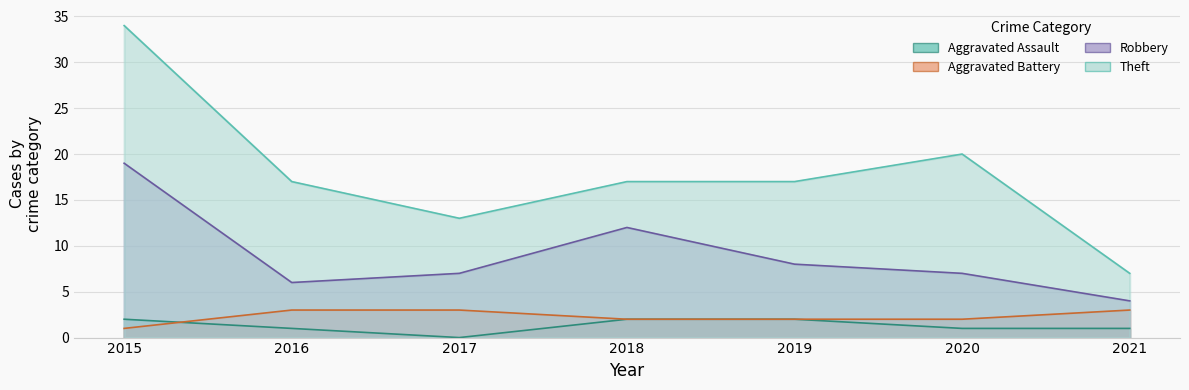

What is the difference between the second highest and minimum values in the Theft series?

13